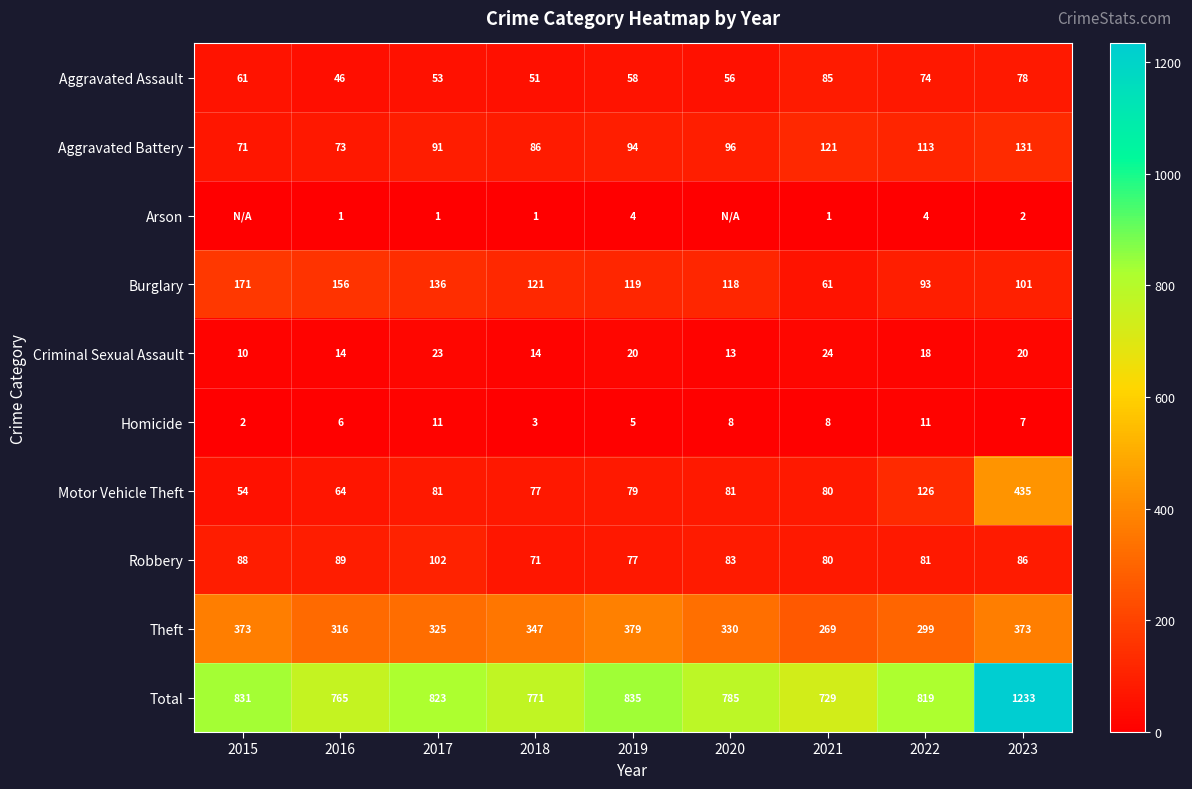

What is the difference between the highest and lowest values at 2017?

822